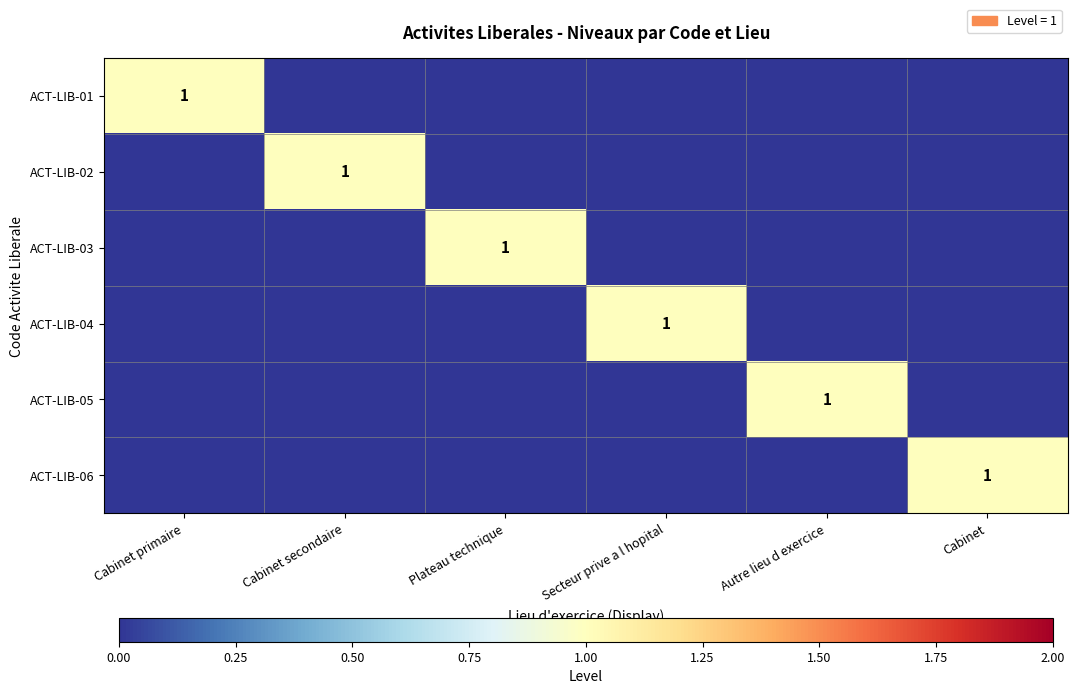

True or false: ACT-LIB-03 has a value of 1 at Plateau technique.

True